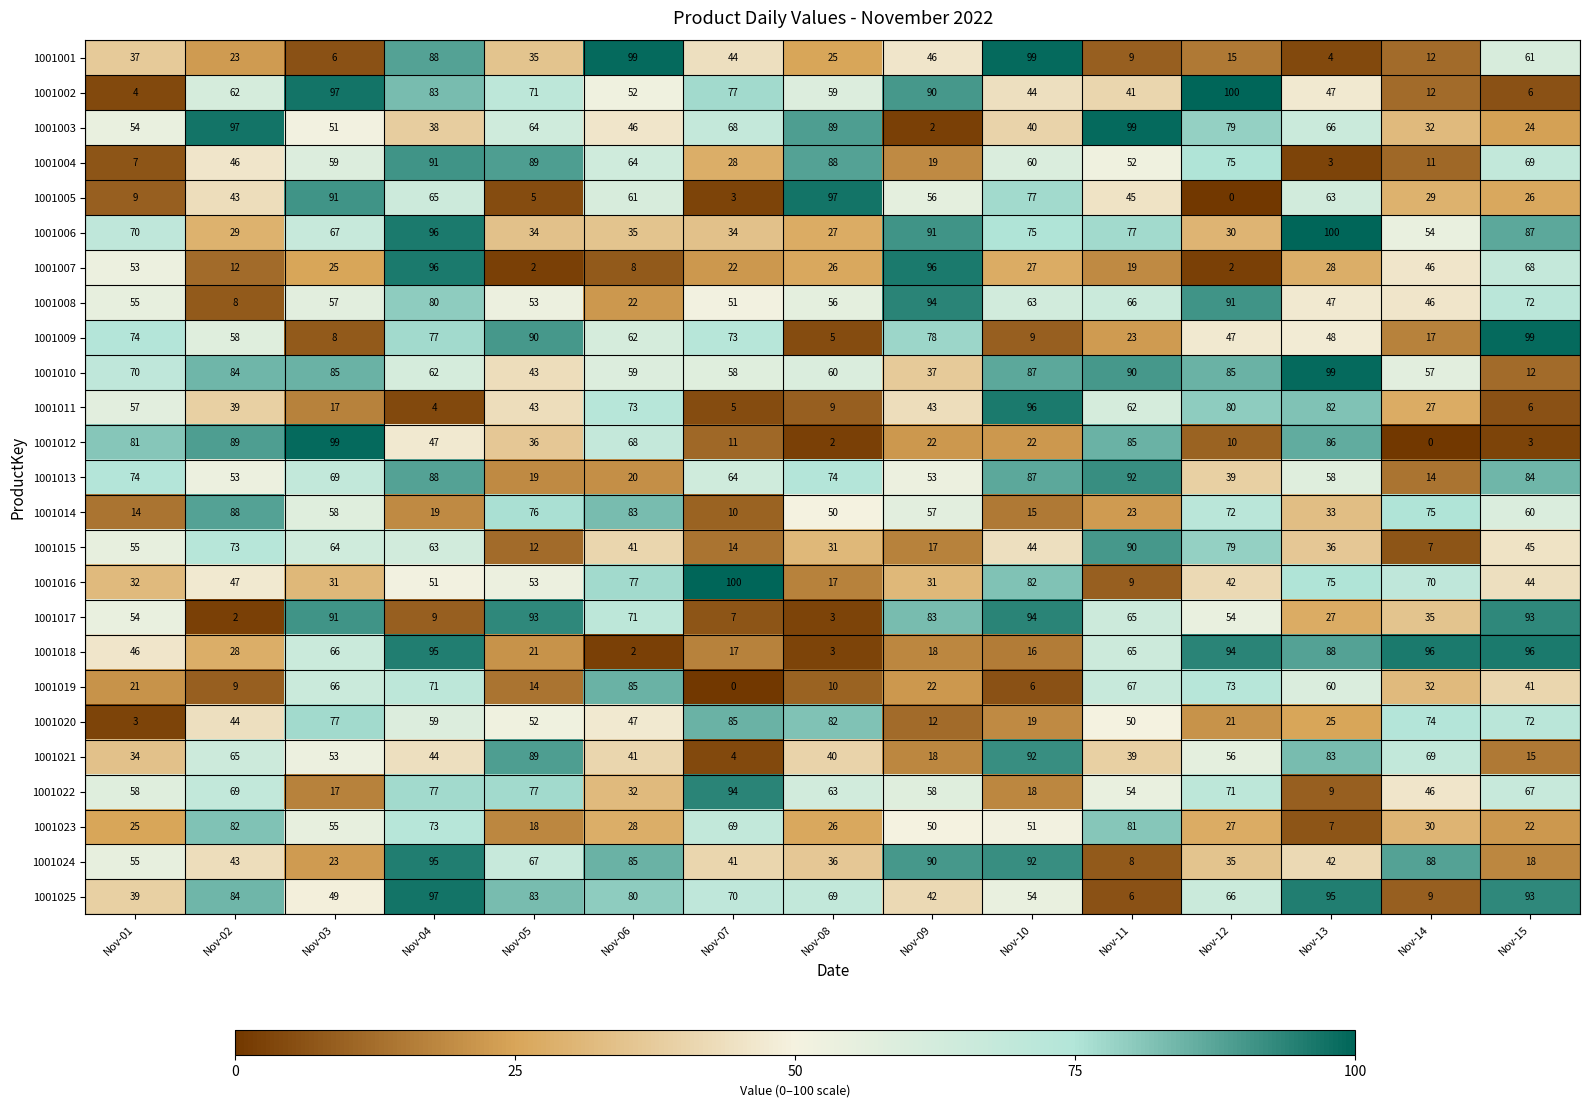

At how many categories does at least one series exceed 0?

15